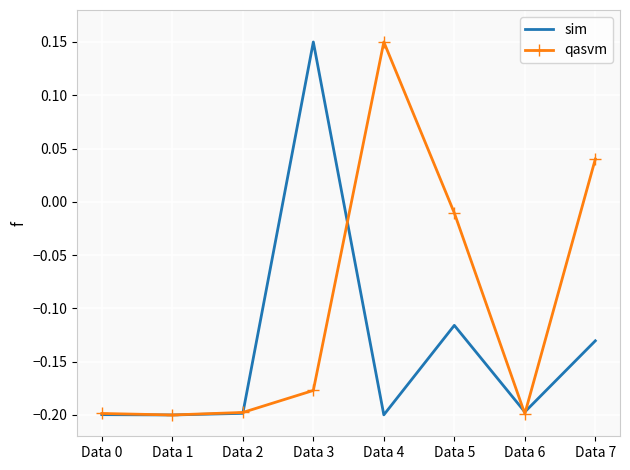

Is the value of sim at Data 1 greater than the value of qasvm at Data 4?

No